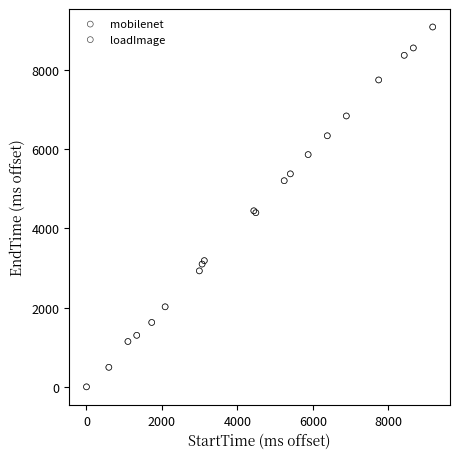

Which series has the largest Y range (max minus min)?

mobilenet